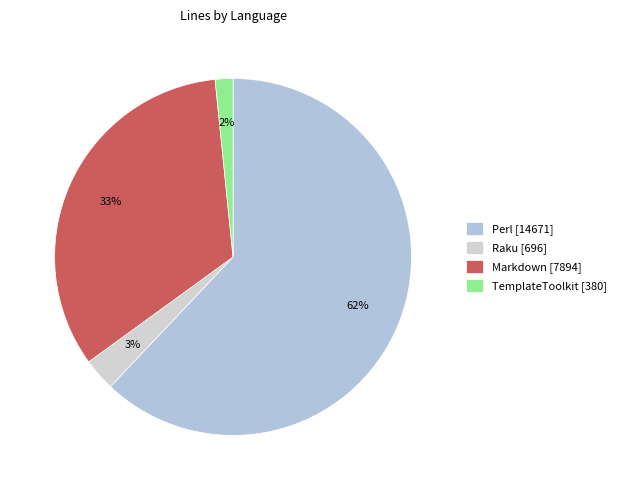

To the nearest percent, what is the difference between the largest and smallest slice percentages?

60%